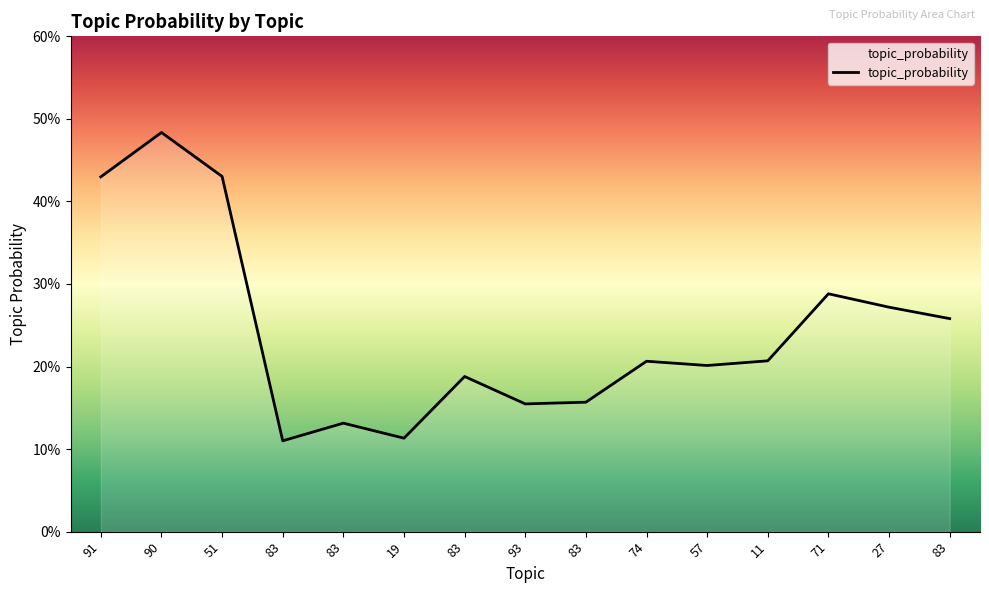

True or false: the data shows 0.2 at 93.

False